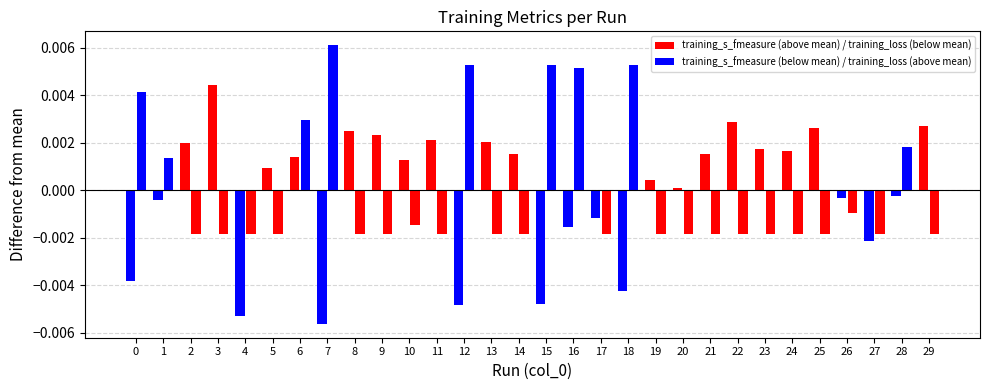

How many groups of bars are there?

30